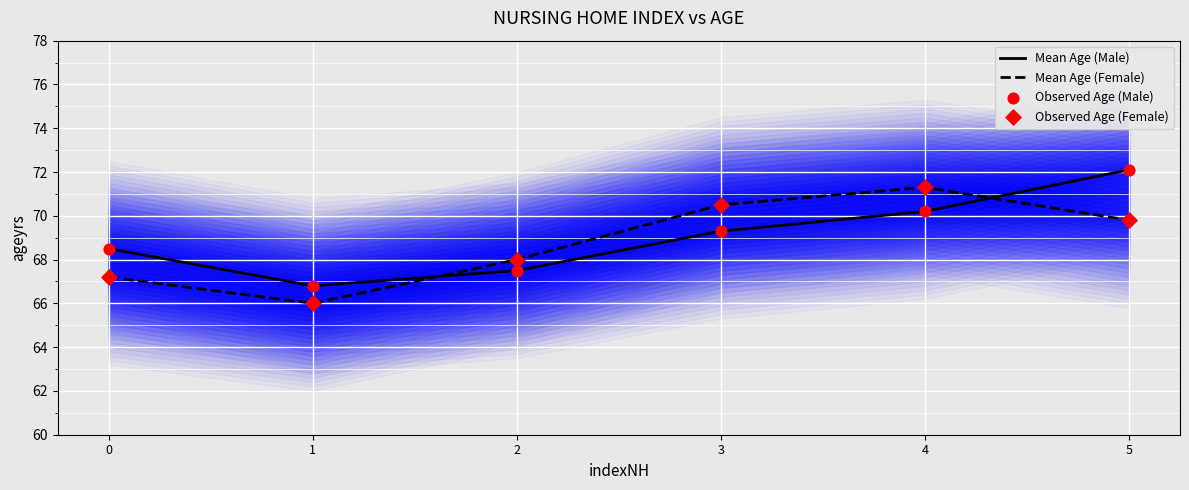

At how many categories does at least one series exceed 69?

3